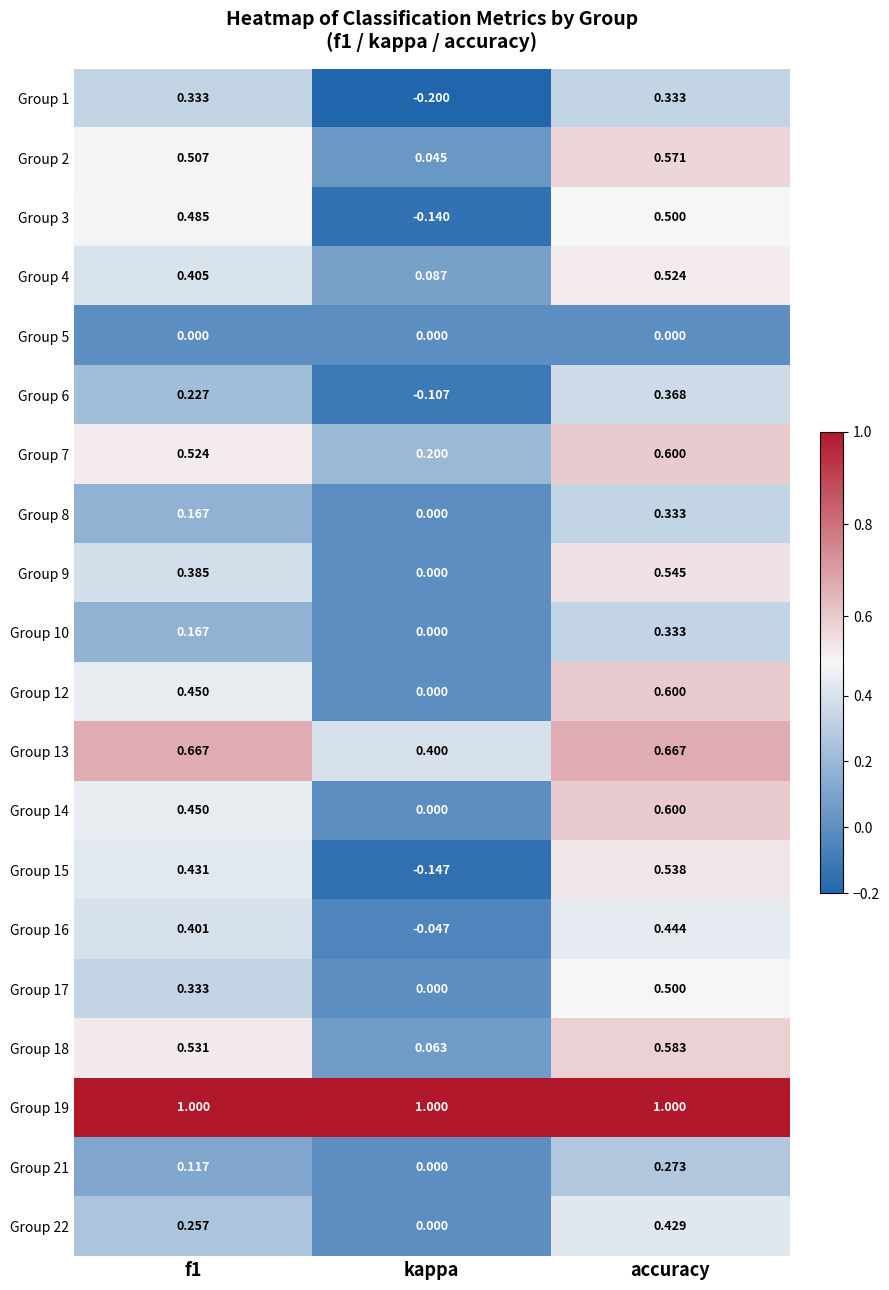

At which label is Group 8 closest to 0?

kappa